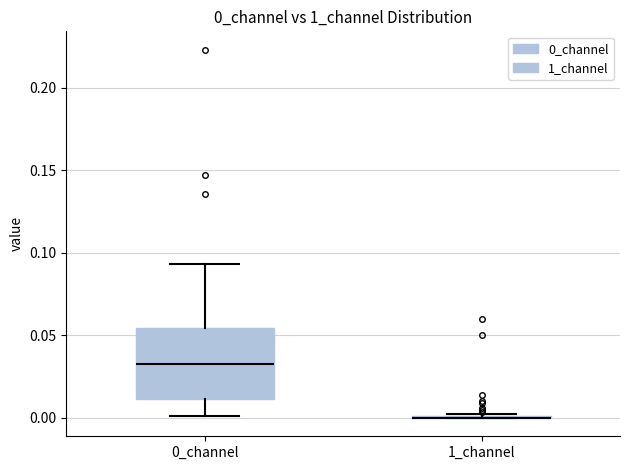

Which box is the tallest, from its lower edge to its upper edge?

0_channel